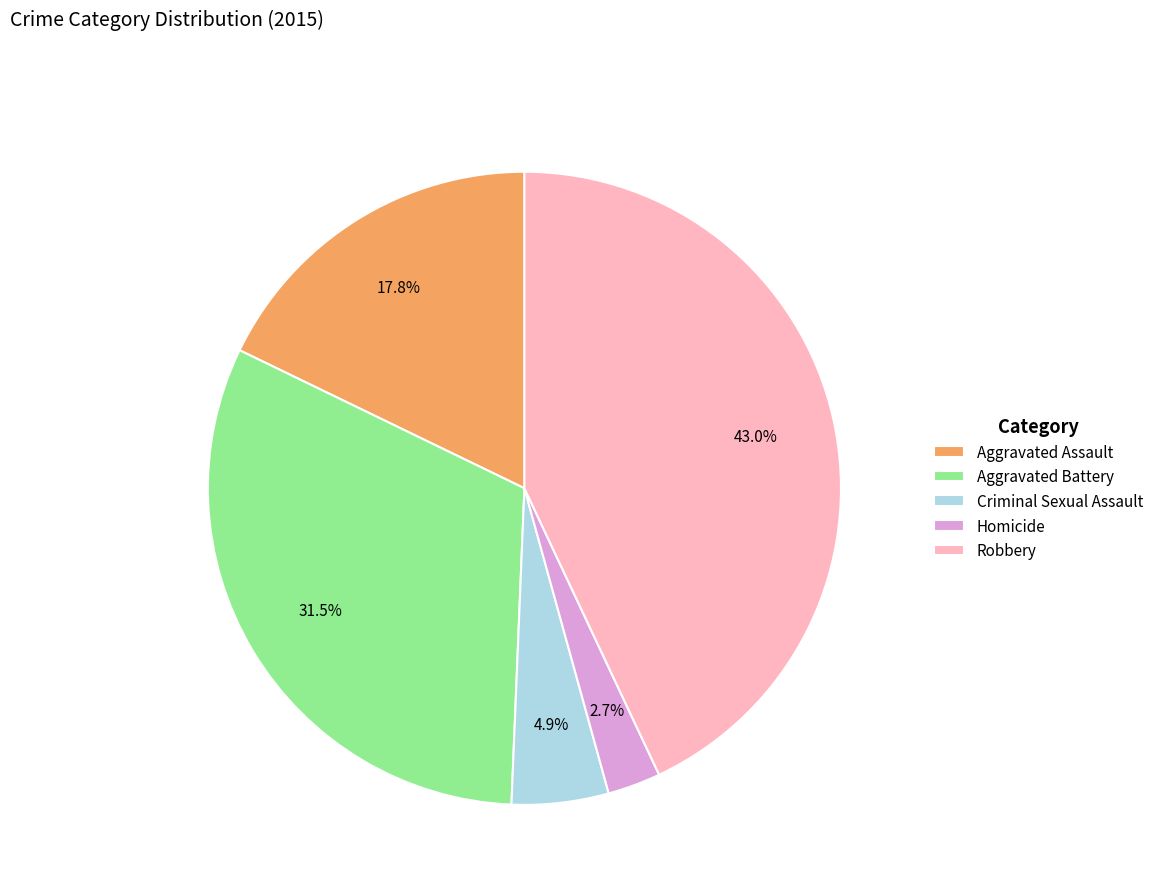

To the nearest percent, what portion does Aggravated Assault represent?

18%